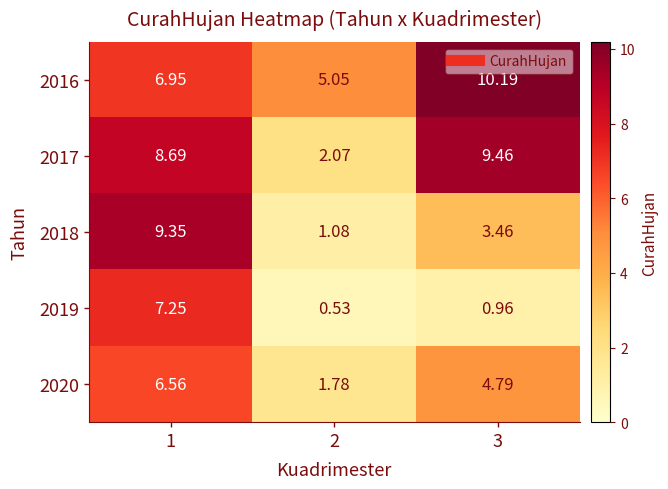

At which category is the sum across all series the highest?

1